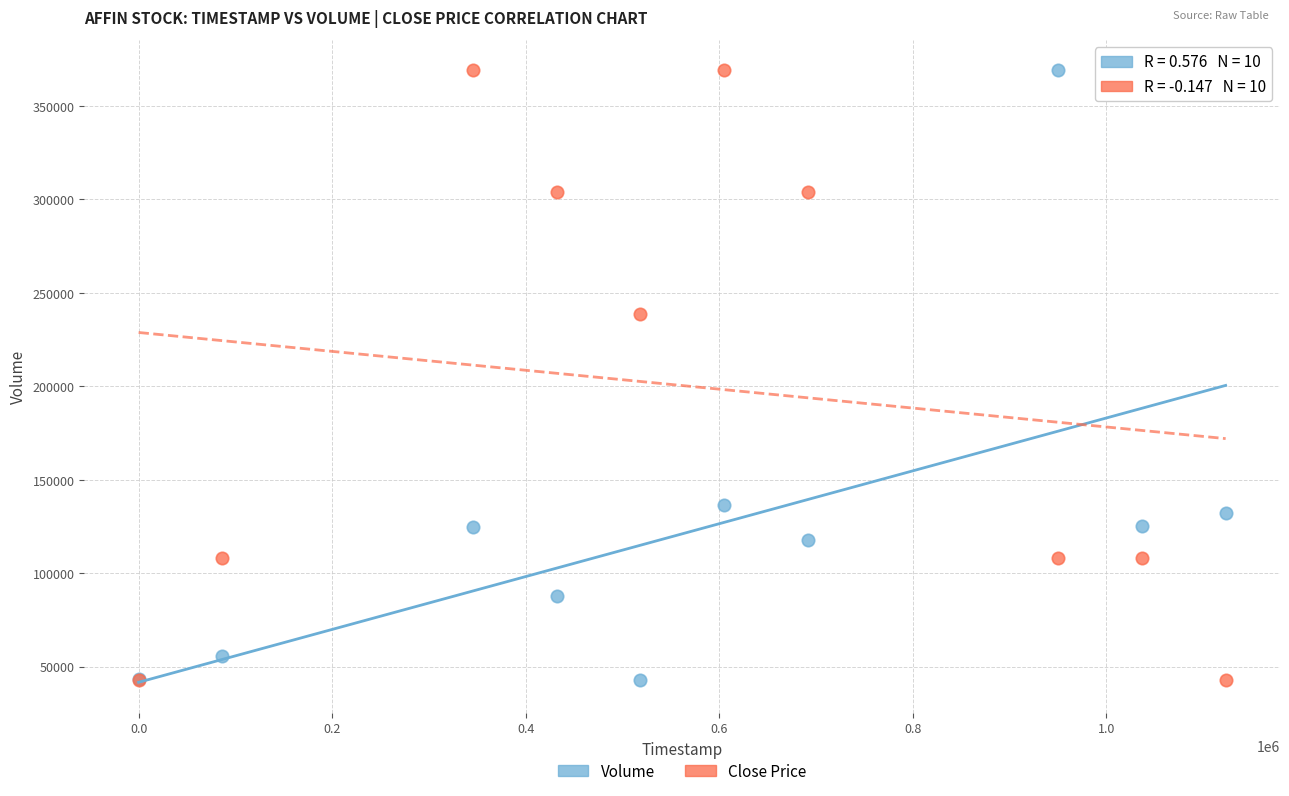

Across all series, what Y value is closest to 206050?

238660